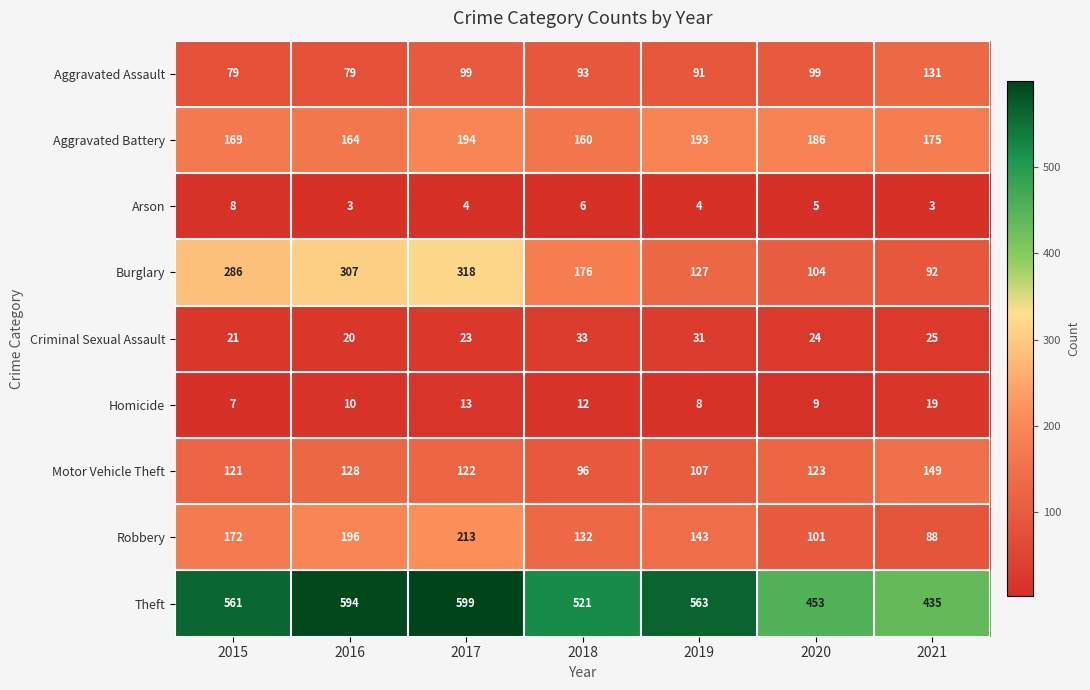

What is the greatest value displayed?

599